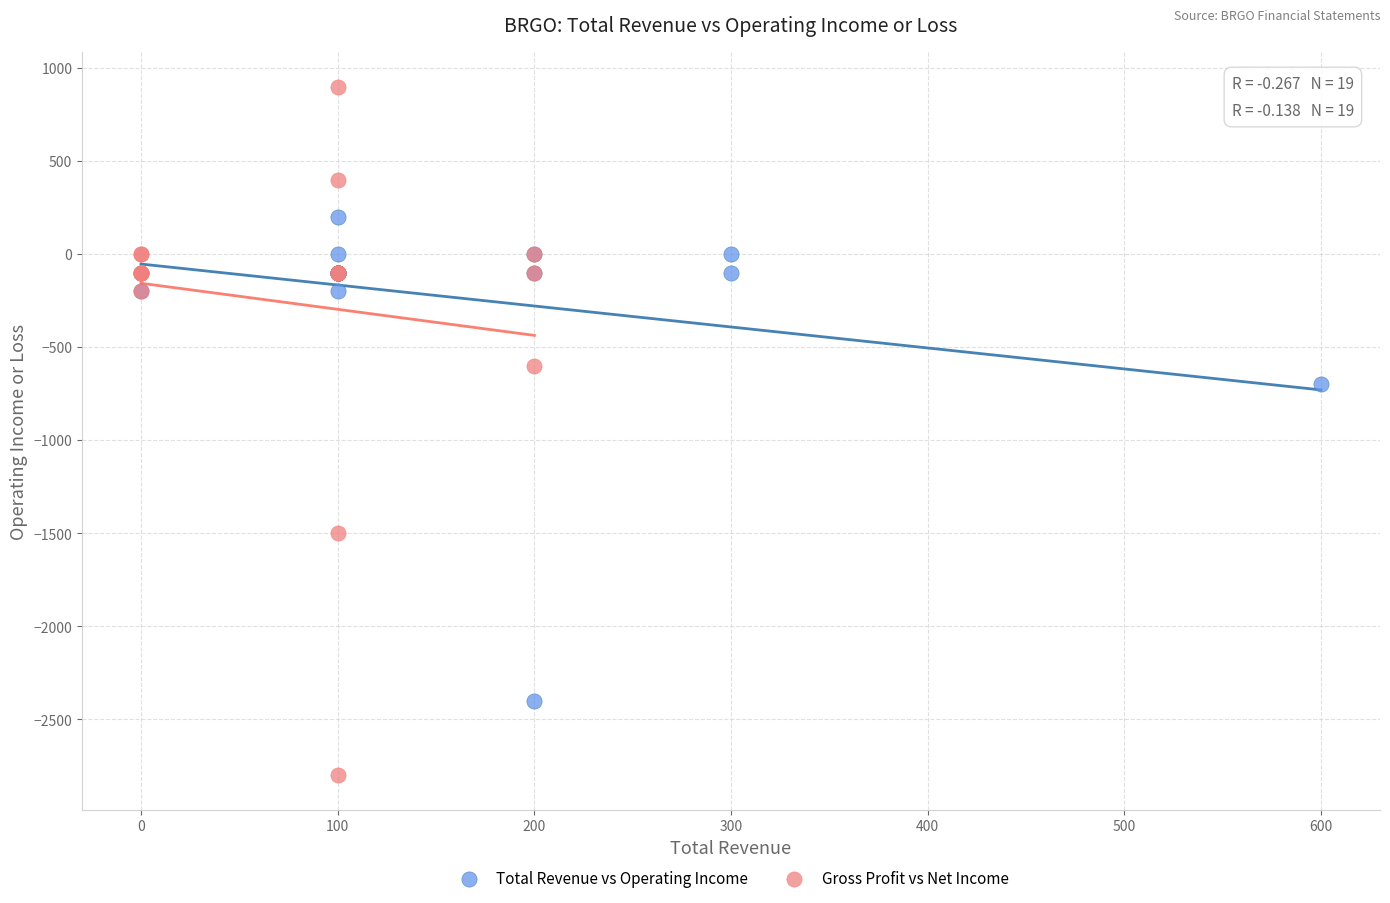

What are all the series names shown in the legend?

Total Revenue vs Operating Income, Gross Profit vs Net Income